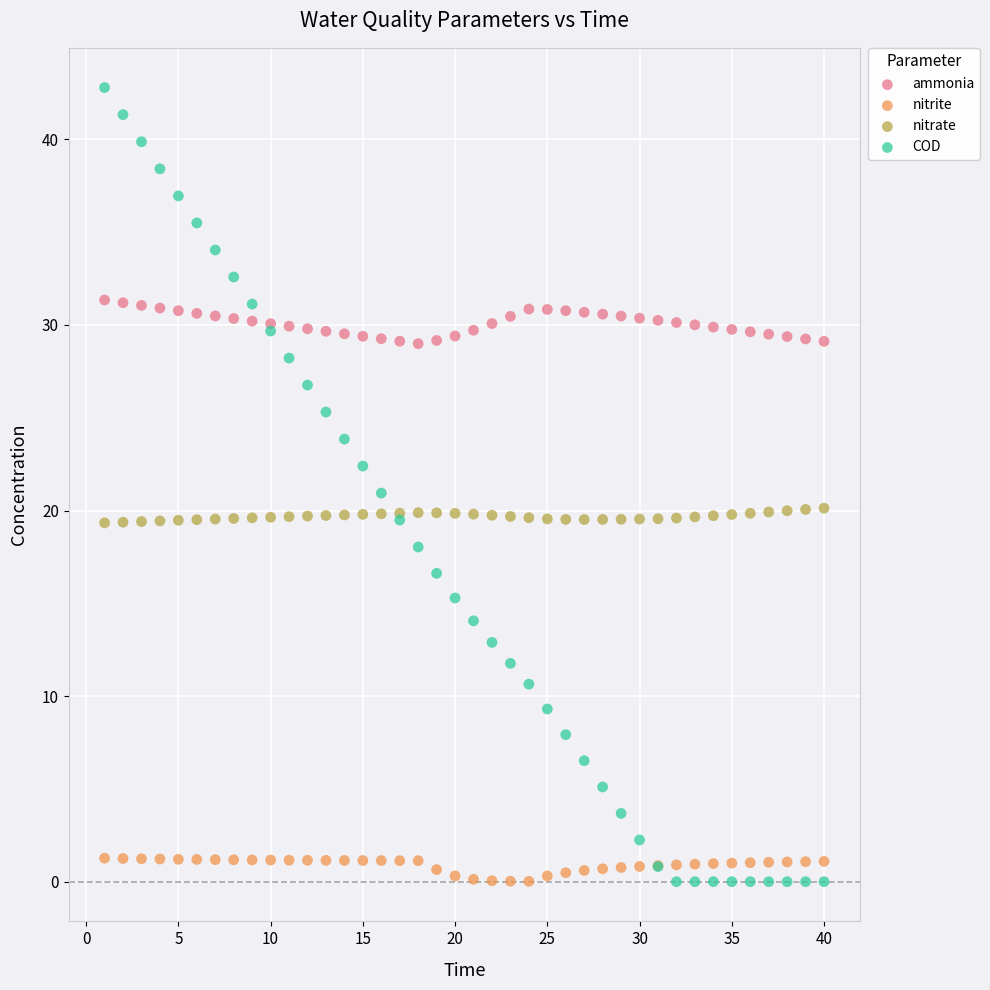

Which series contains the highest Y value?

COD